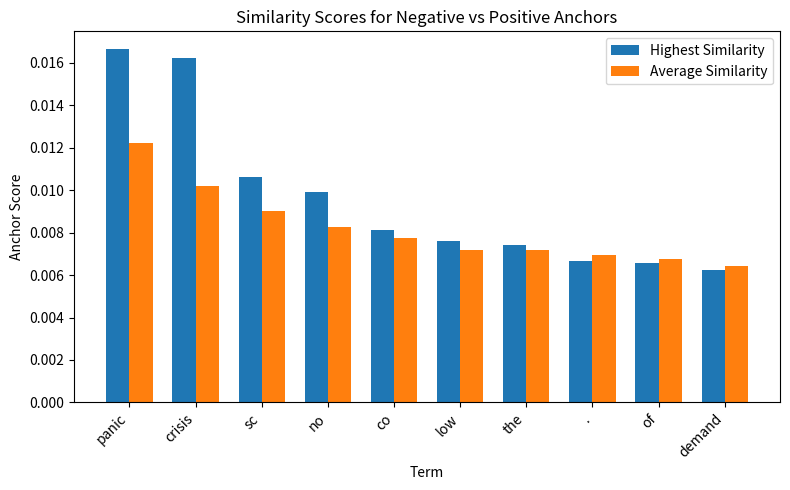

Is the value of Average Similarity at demand greater than the value of Highest Similarity at co?

No